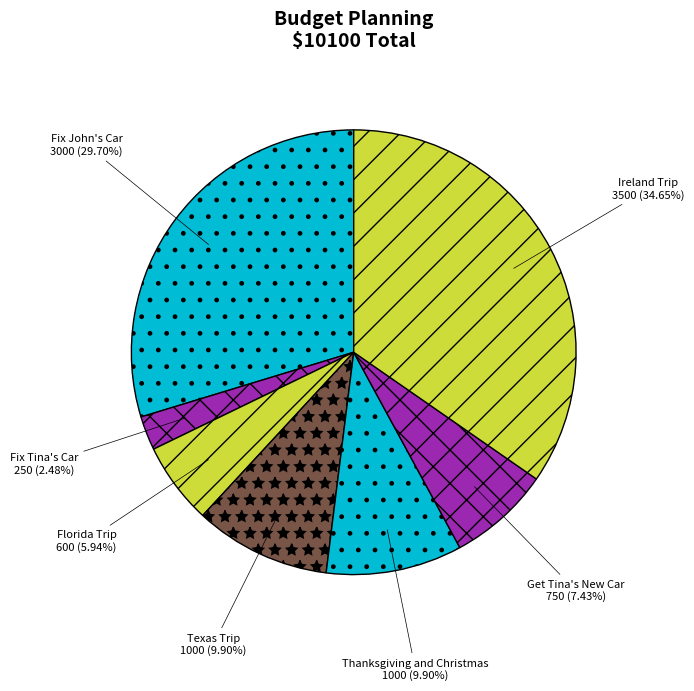

Which has a higher value, Texas Trip or Fix John's Car?

Fix John's Car